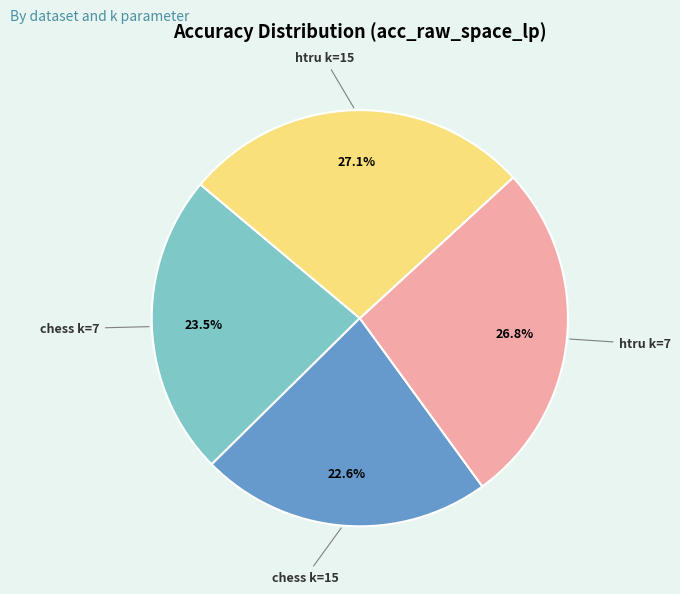

Is there any slice that represents more than half of the pie?

No